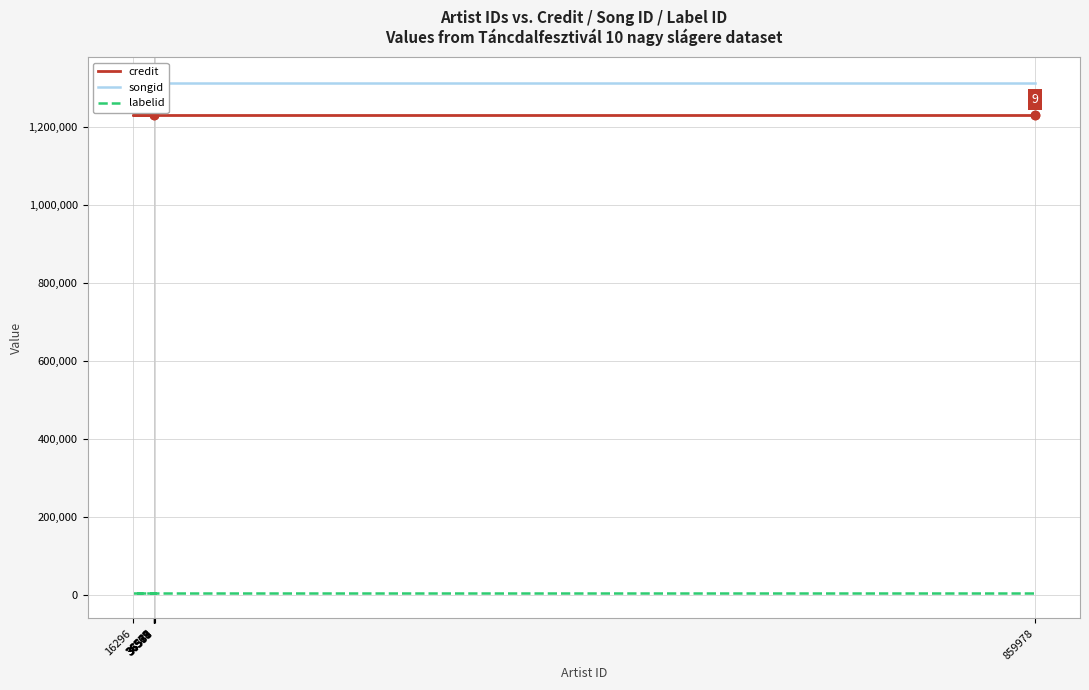

At how many categories does at least one series exceed 439605?

9